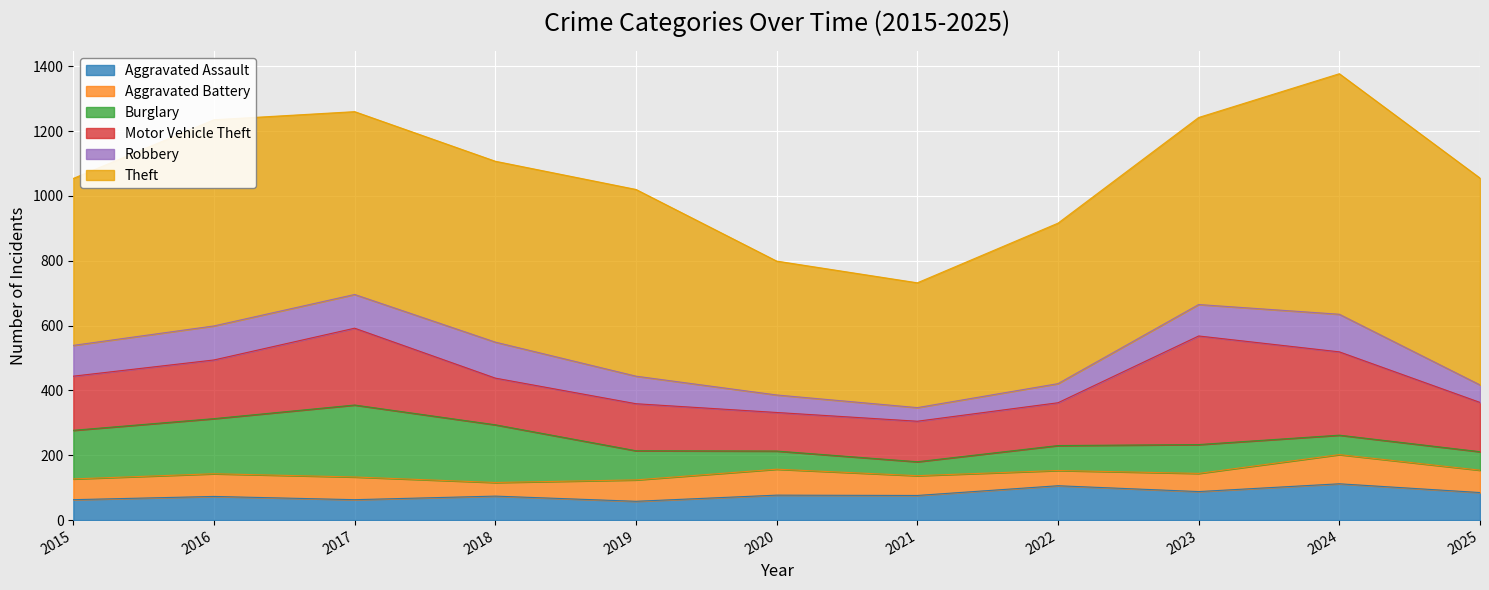

How many interior local peaks does the Motor Vehicle Theft series have?

3